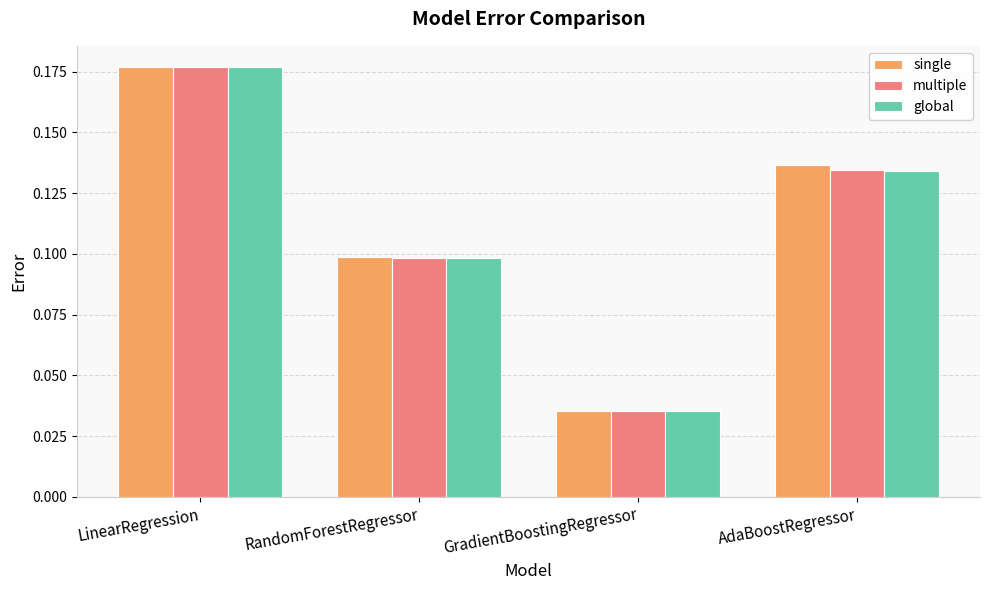

How many data points does each series have?

4